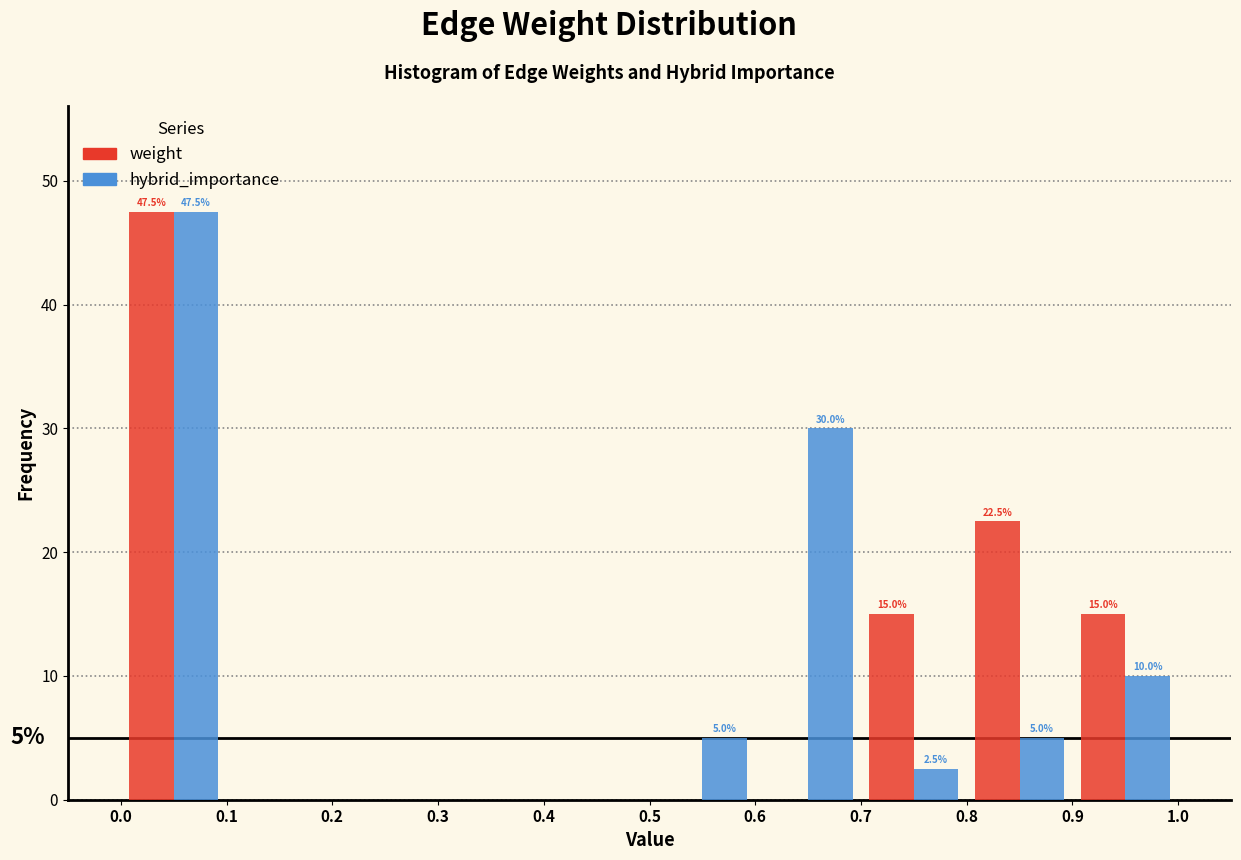

In the hybrid_importance series, which range on the x-axis has the tallest bar?

0.0 to 0.1